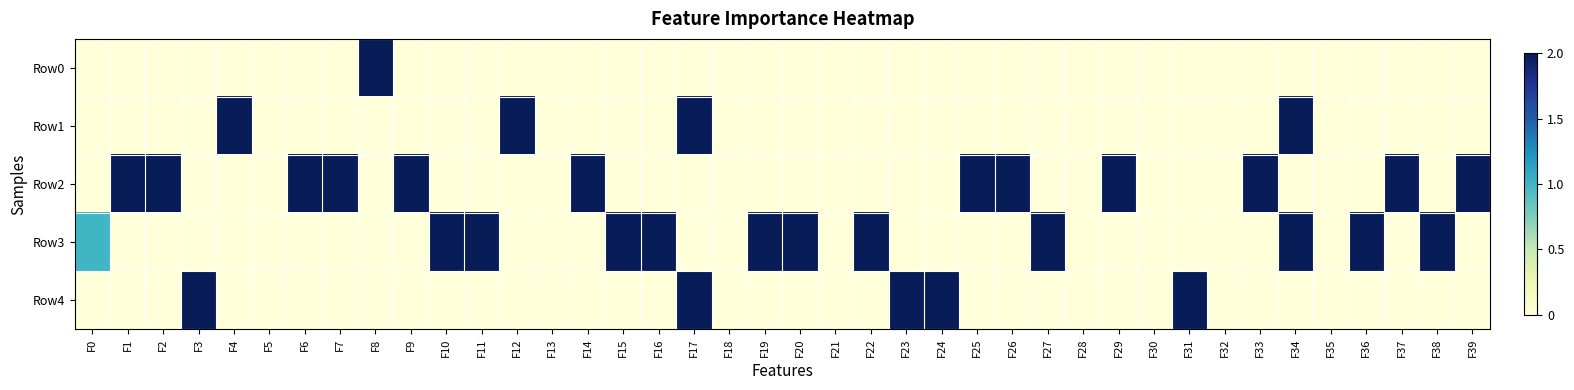

Between F10 and F35, which series saw the biggest shift?

Row3